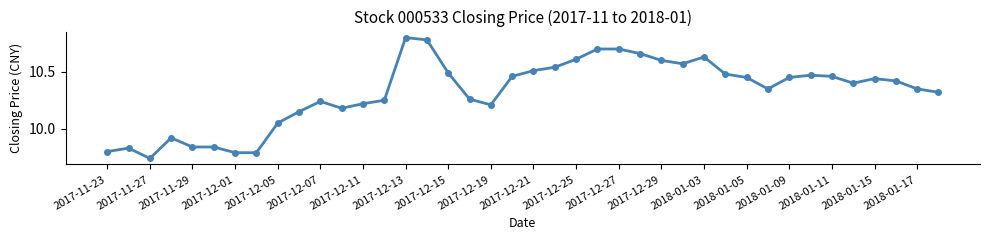

True or false: there are more than 2 points higher than both neighbors.

True